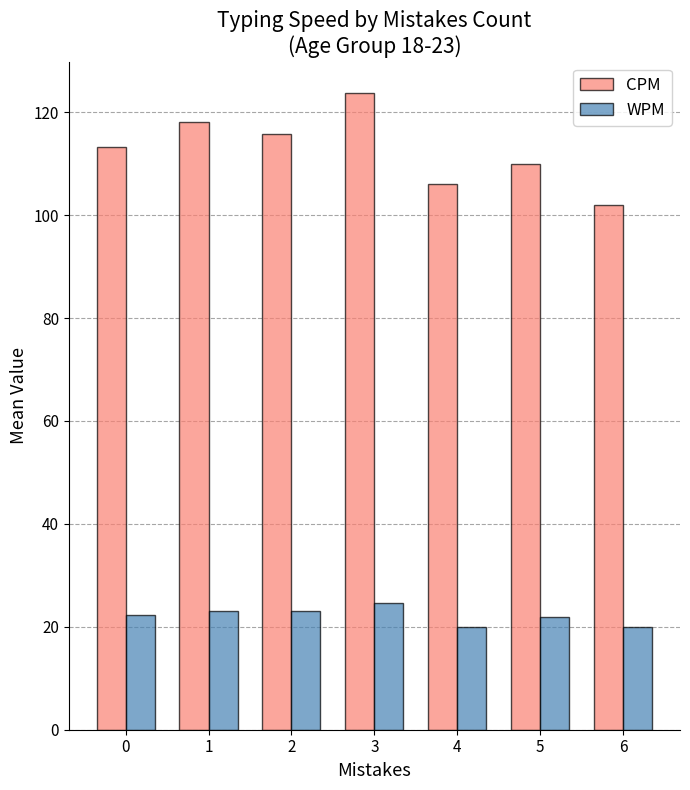

What is the sum of all CPM values?

788.7